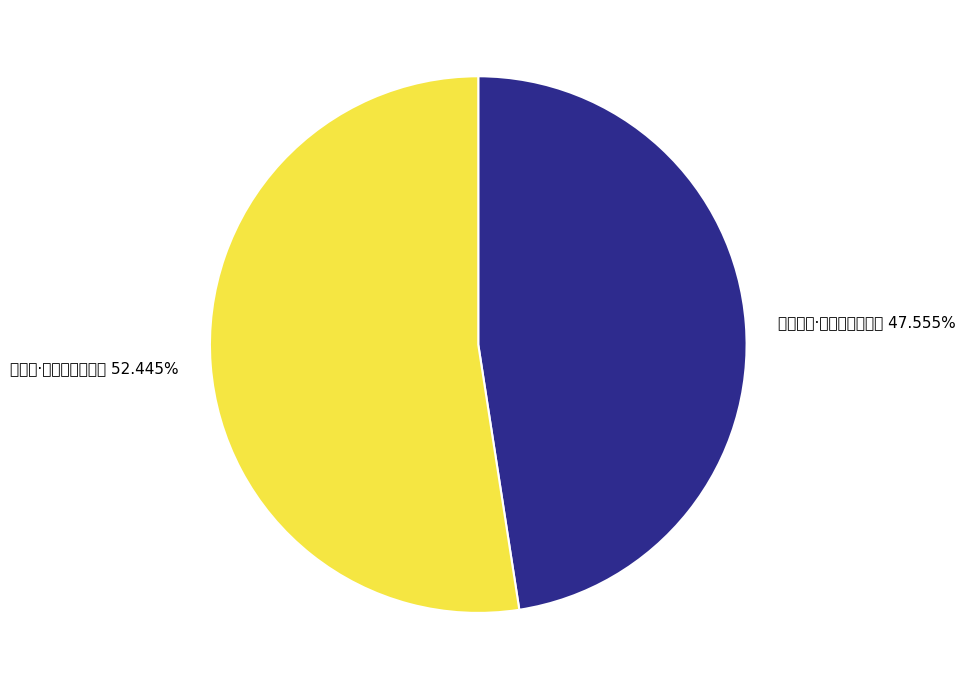

What is the total percentage of 北山诗·心上华阳杂梦痕 and 华阳道上·华阳道上又何如?

100.0%